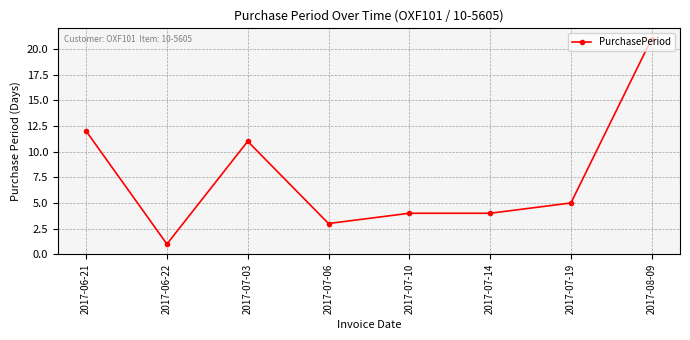

Which has a higher value, 2017-07-06 or 2017-06-22?

2017-07-06